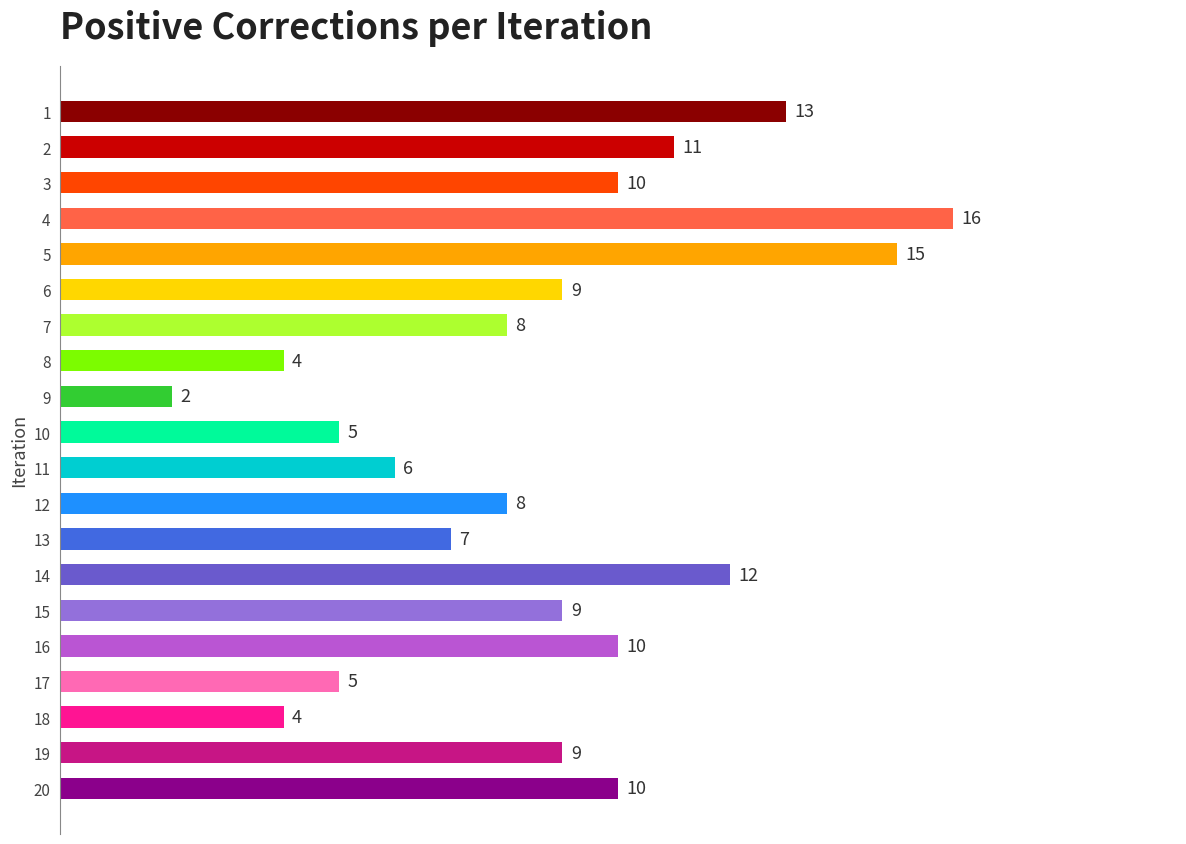

What is the sum of all values?

173